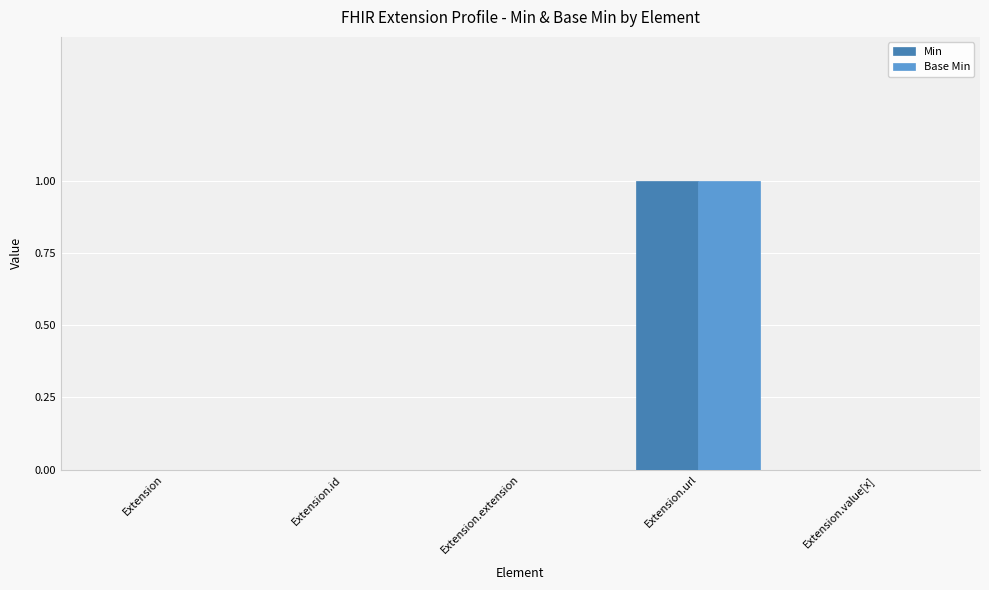

Reading right to left, what are all the values shown in this chart?

Min: 0	1	0	0	0
Base Min: 0	1	0	0	0